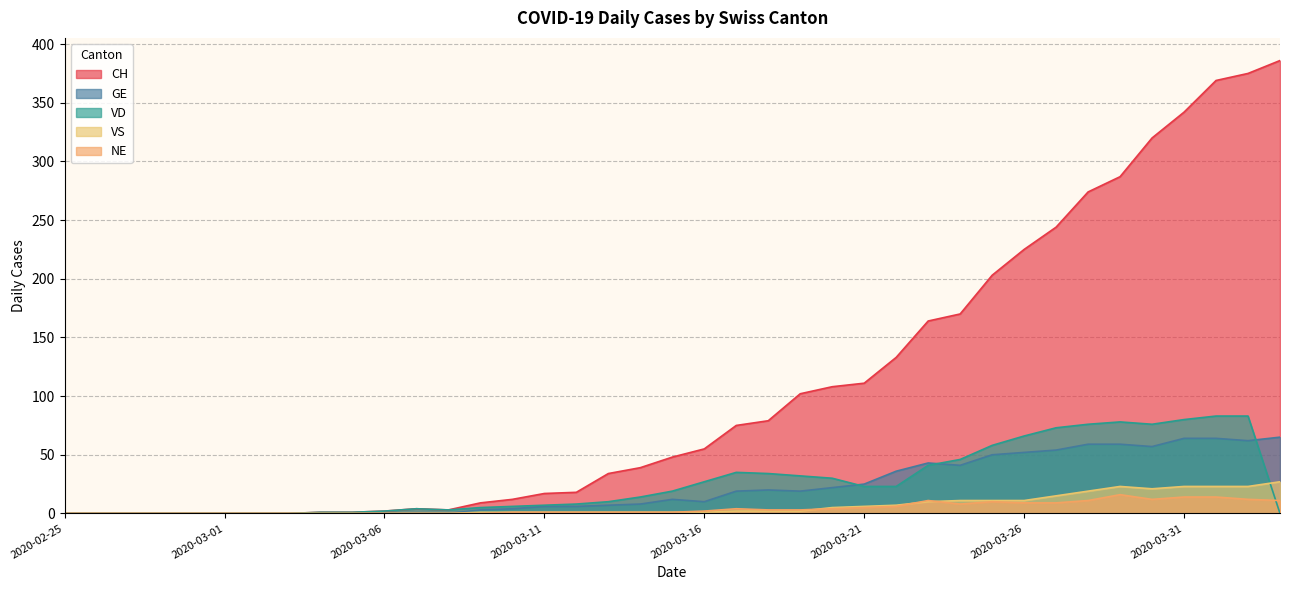

What is the label of the 6th point from the right?

2020-03-29